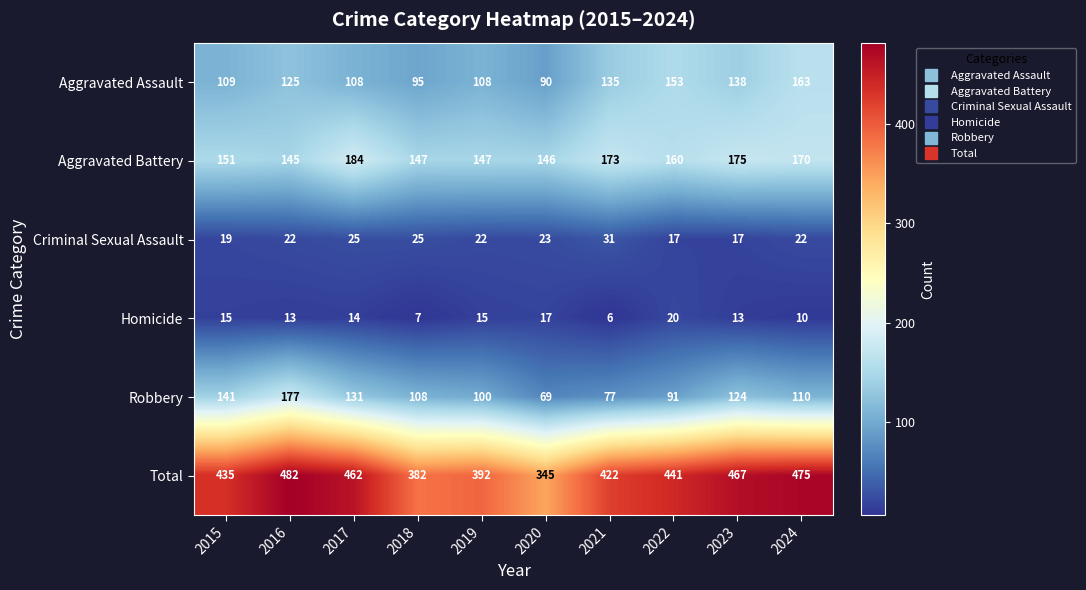

Between 2015 and 2017, which series saw the biggest shift?

Aggravated Battery